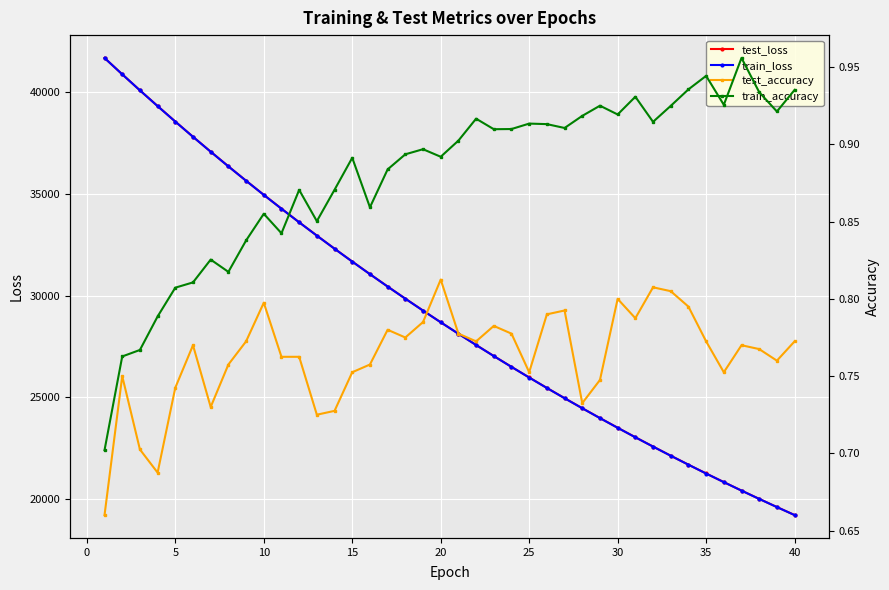

What is the minimum value for test_loss?

19216.0